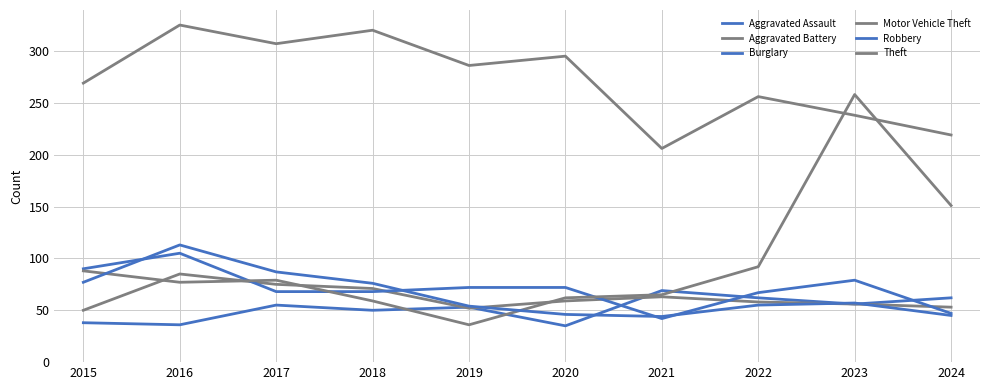

How many lines are shown in the chart?

6